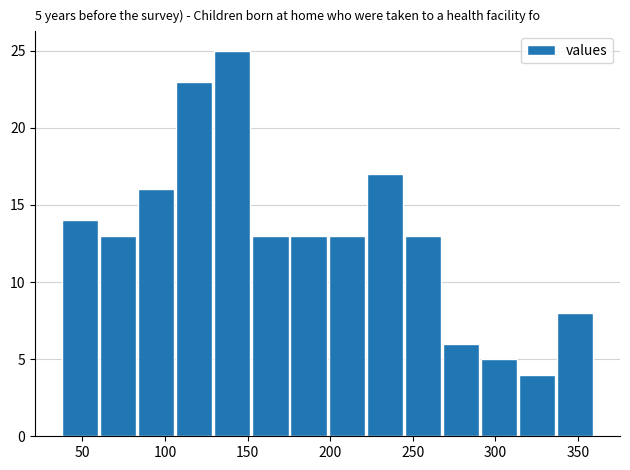

Which range on the x-axis has the tallest bar?

130 to 150